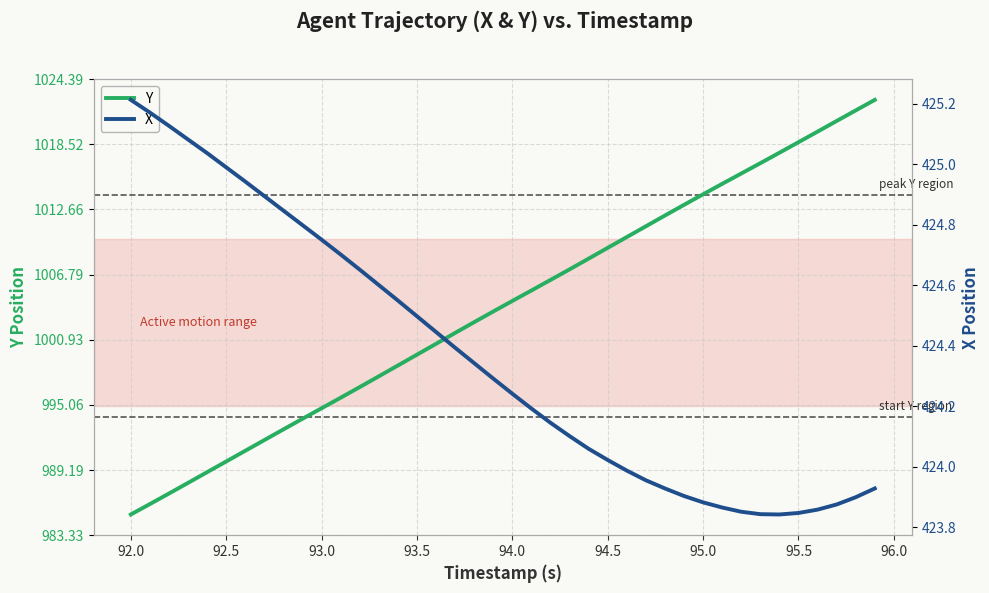

Is it true that Y equals 999.6 at 93.5?

True